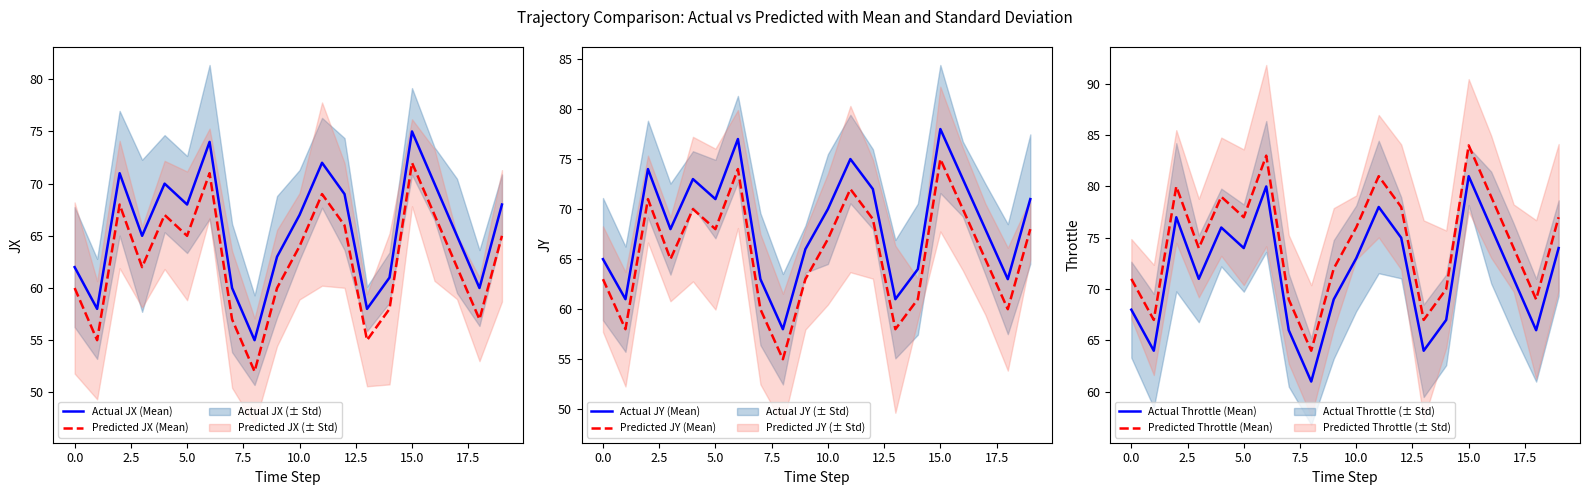

What is the maximum value for Predicted Throttle (Mean)?

84